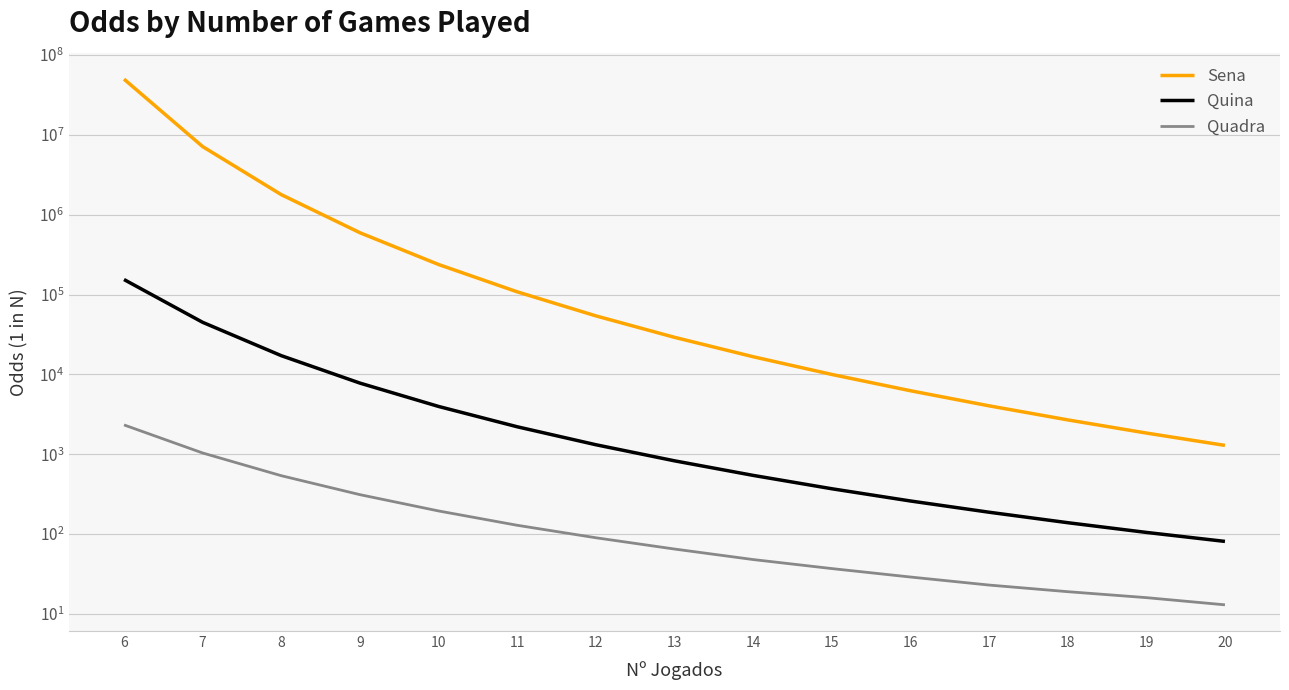

At how many categories does at least one series exceed 9419001?

1